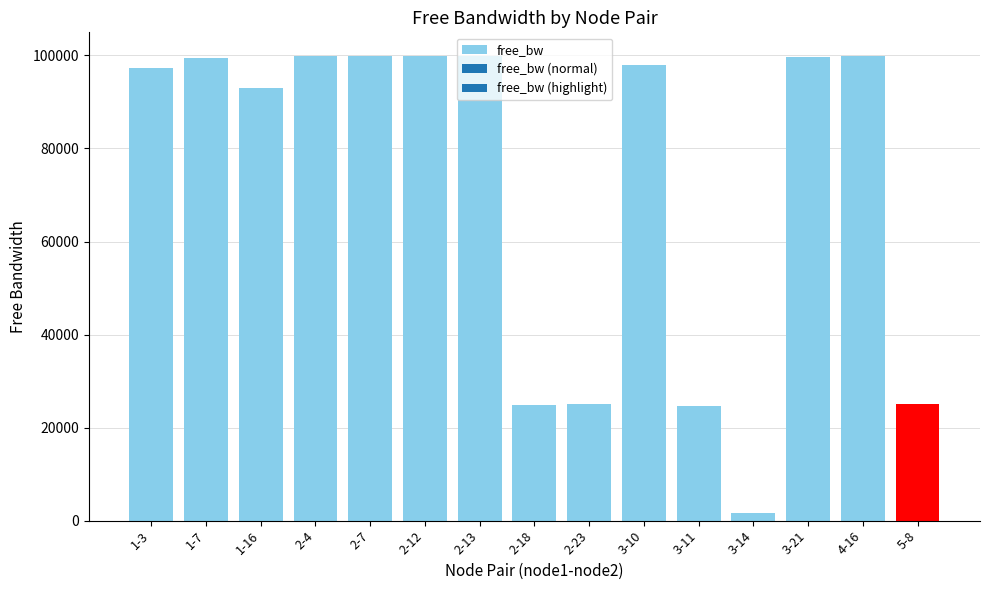

What is the difference between the maximum and second lowest values?

75248.0